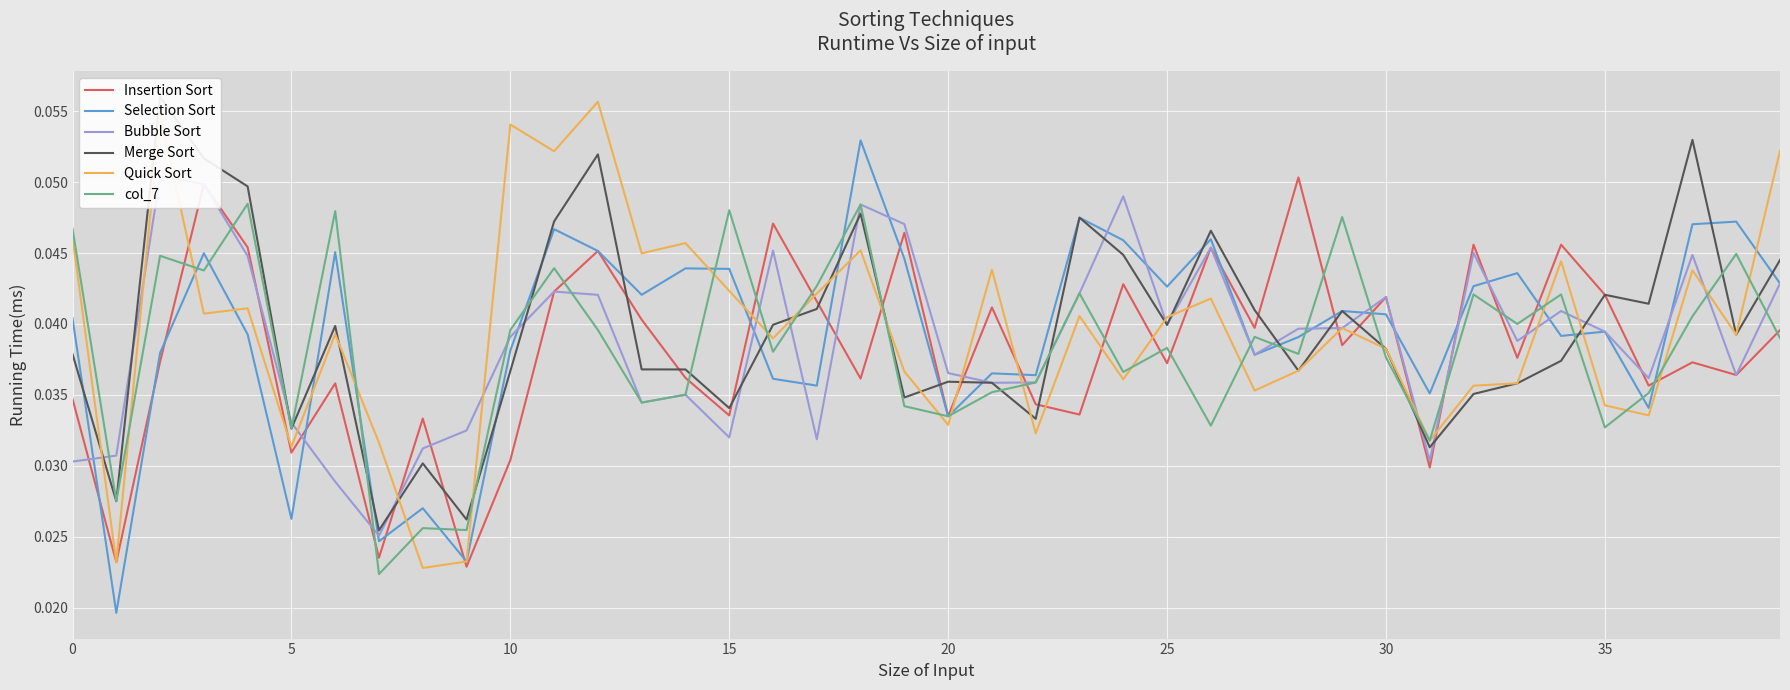

At how many categories does at least one series exceed 0?

40